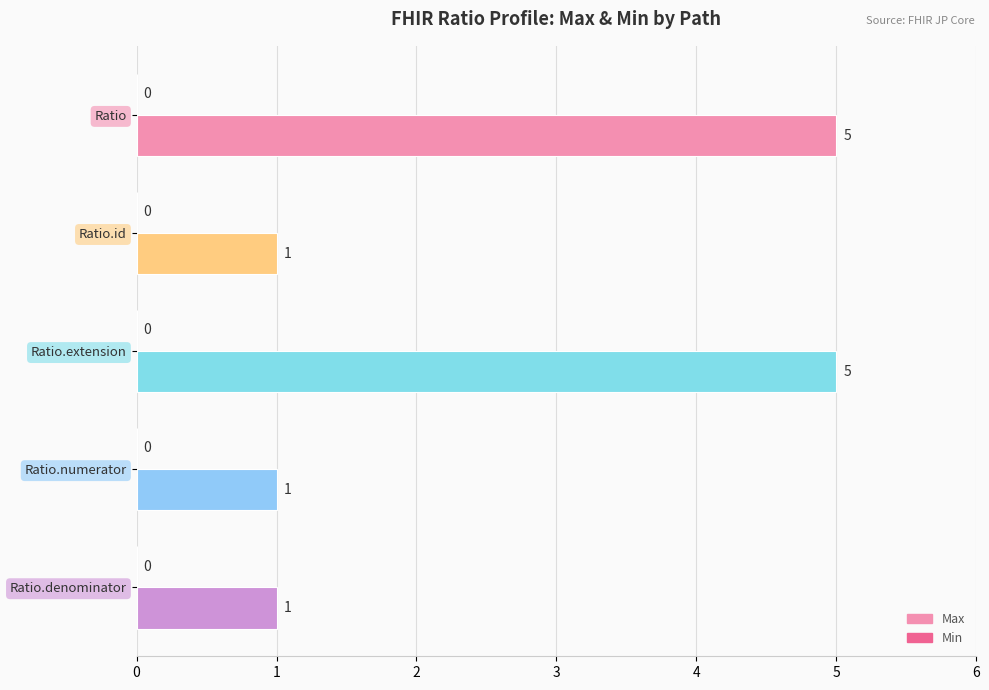

The chart shows a value of 8 at Ratio. True or false?

False